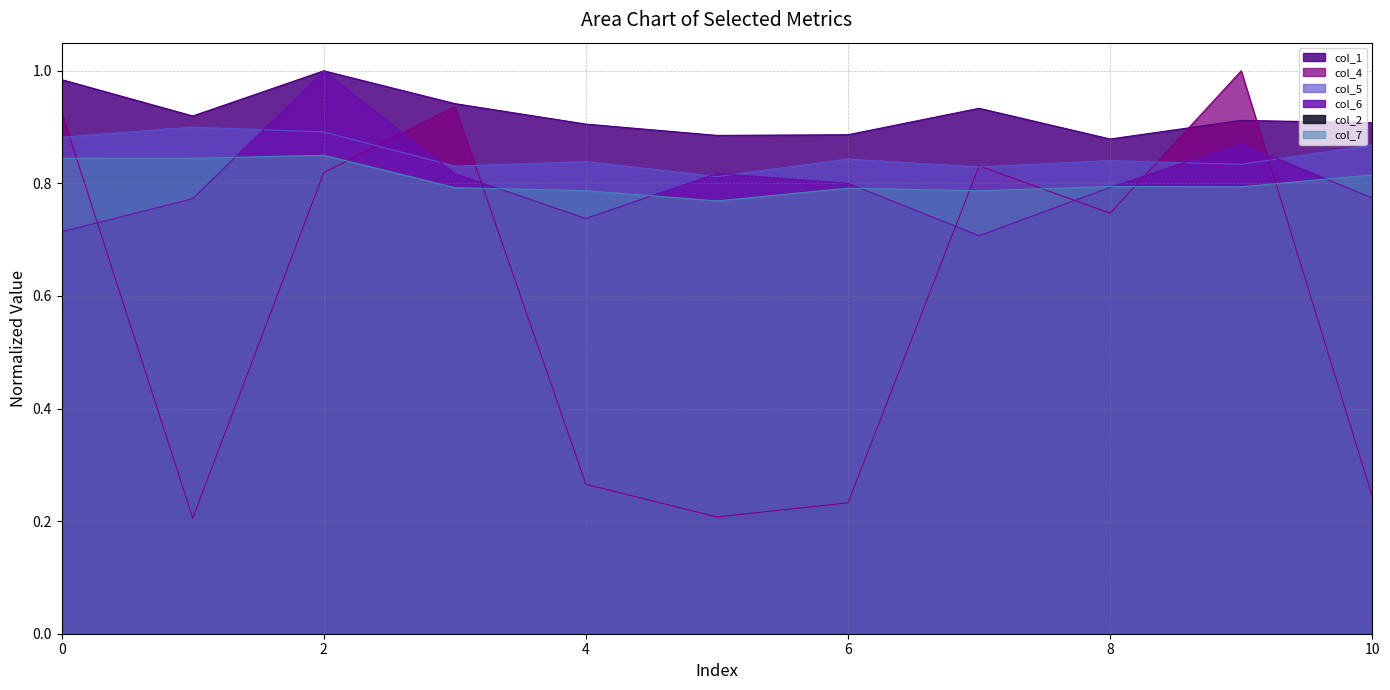

At which category does col_5 reach its first local peak?

1